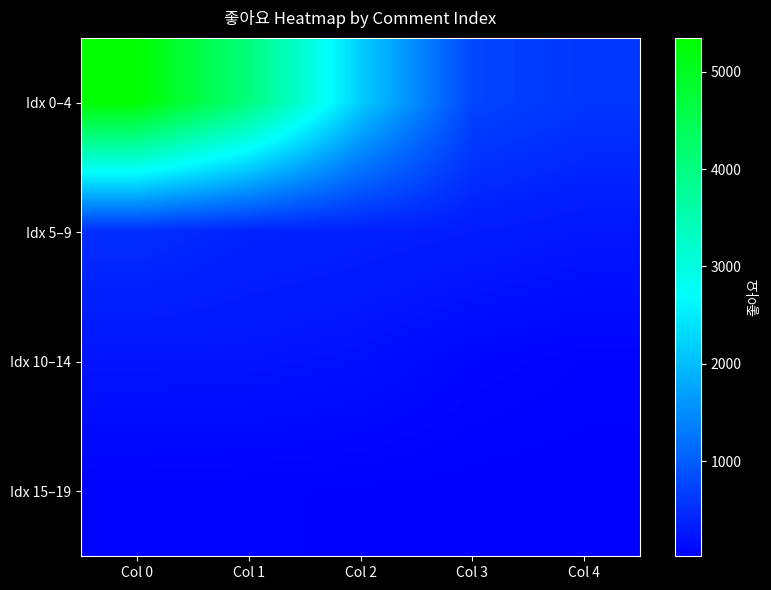

Which series has the largest total across all categories?

Idx 0–4